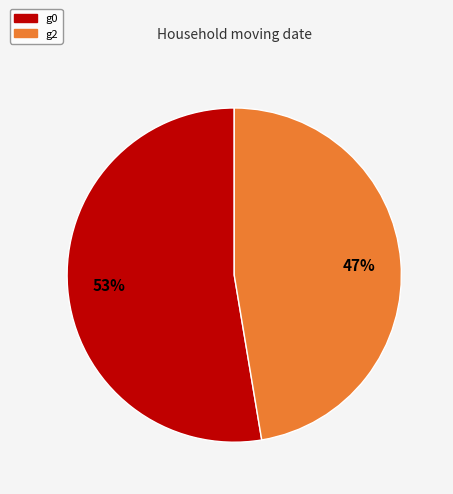

The g2 slice represents 47% of the pie. True or false?

True